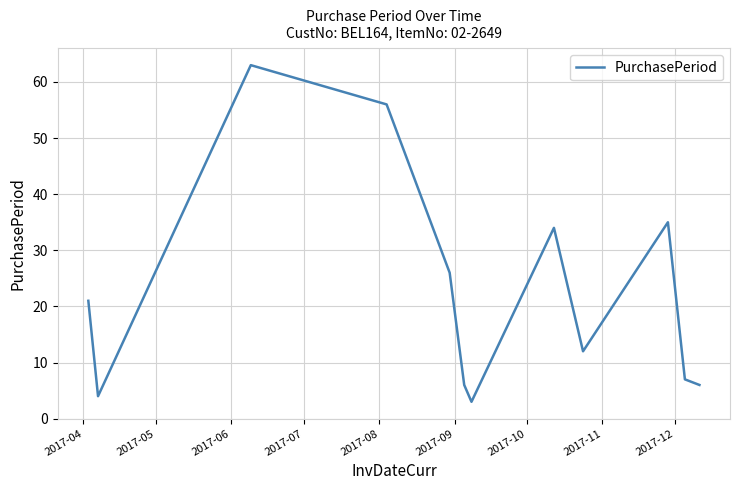

What is the smallest value displayed?

3